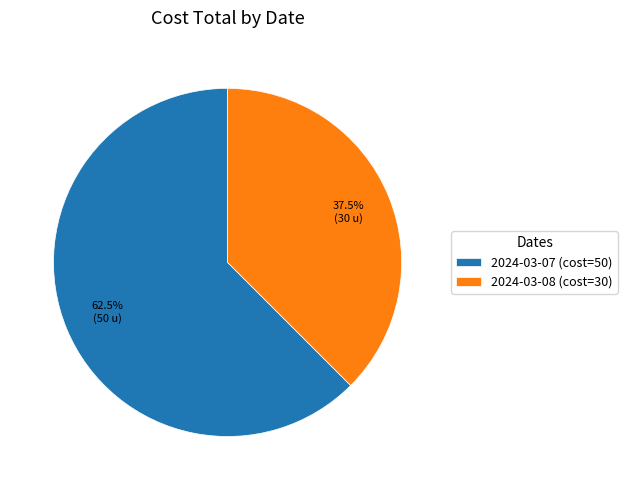

Between 2024-03-08 and 2024-03-07, which is larger?

2024-03-07